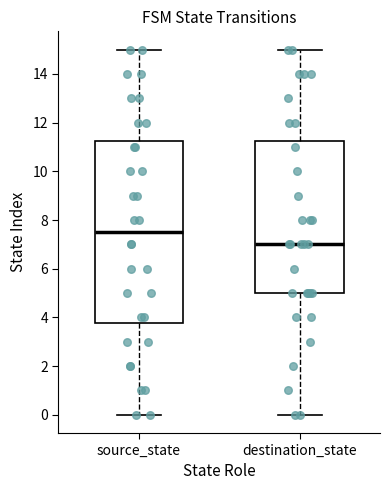

Reading left to right, read every box against the y-axis: the position of its median line, the range the box covers, and the ends of its whiskers. The values are not printed on the chart, so give them approximately, as read against the axis.

source_state: median 7.6, box 3.8 to 11.2, whiskers 0.0 to 15.0
destination_state: median 7.0, box 5.0 to 11.2, whiskers 0.0 to 15.0